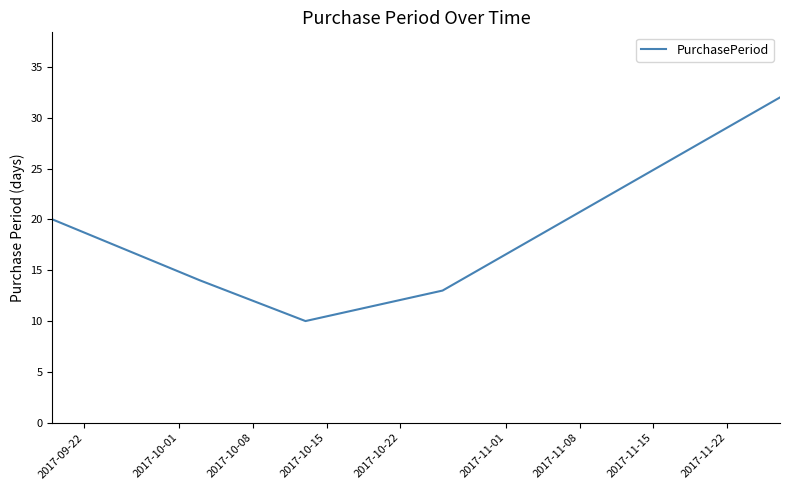

What is the difference between the maximum and second lowest values?

19